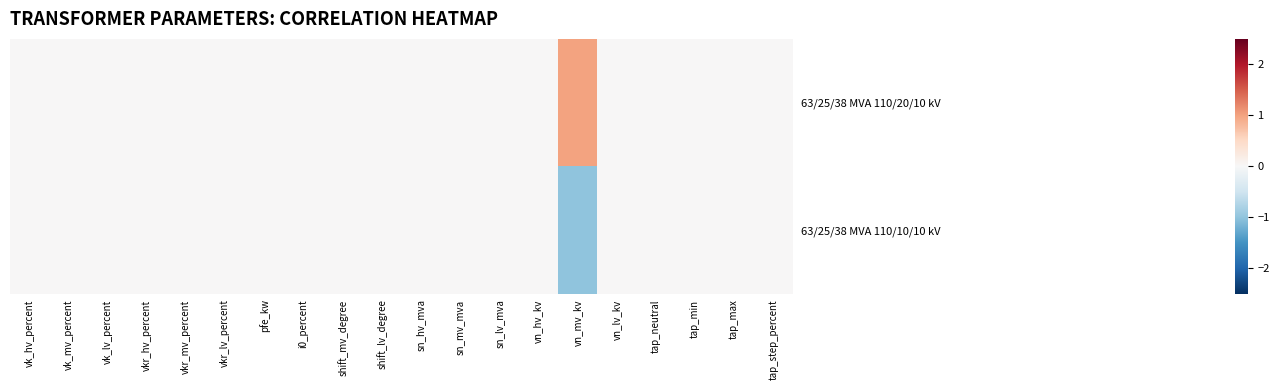

Which label corresponds to the largest value in the chart?

vn_mv_kv